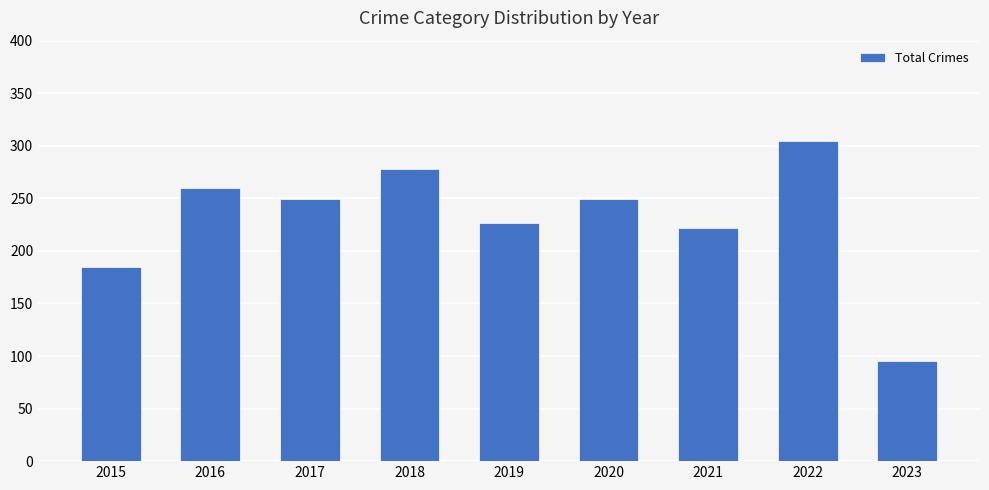

Reading right to left, transcribe all the data shown in this chart.

2023=95	2022=305	2021=222	2020=249	2019=227	2018=278	2017=249	2016=260	2015=185